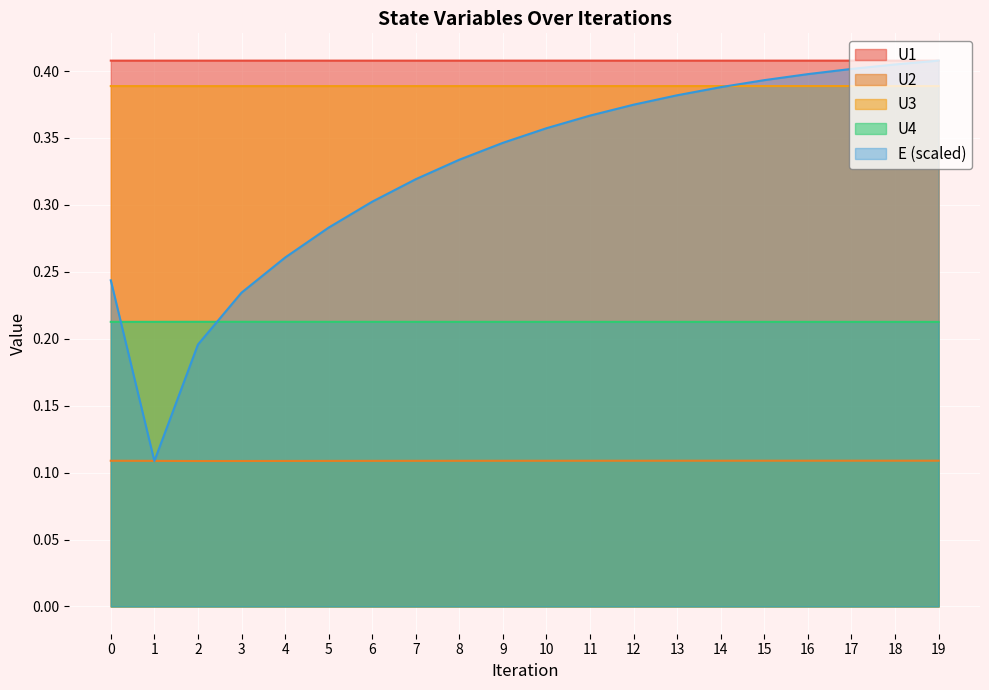

How many lines are shown in the chart?

5